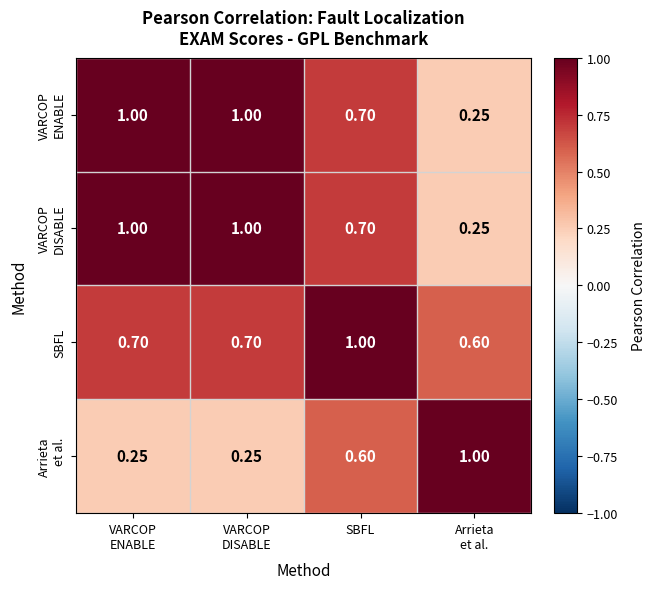

At which category is the sum across all series the highest?

SBFL